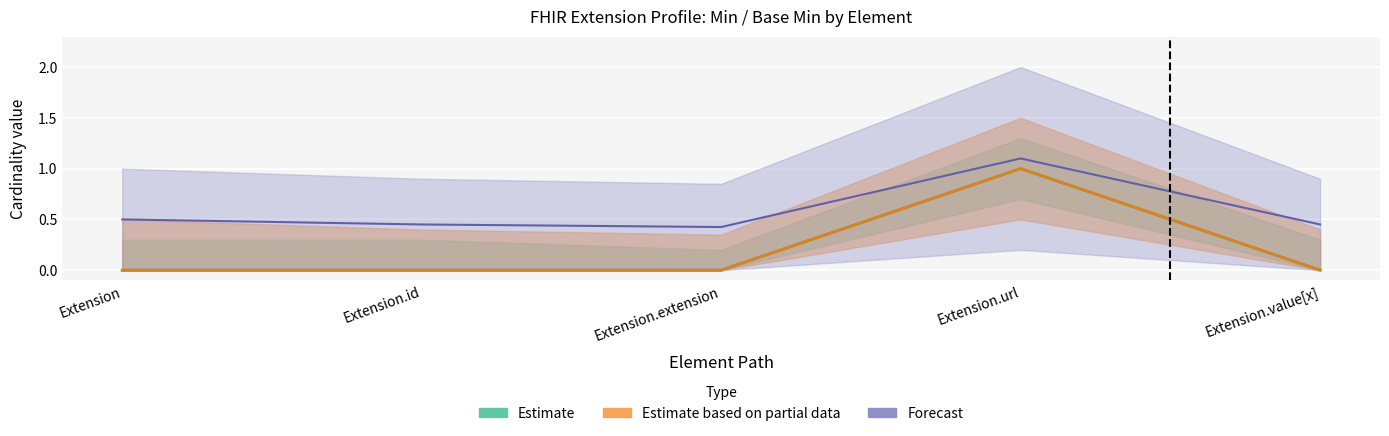

Is this an area chart (filled region under the line)?

No